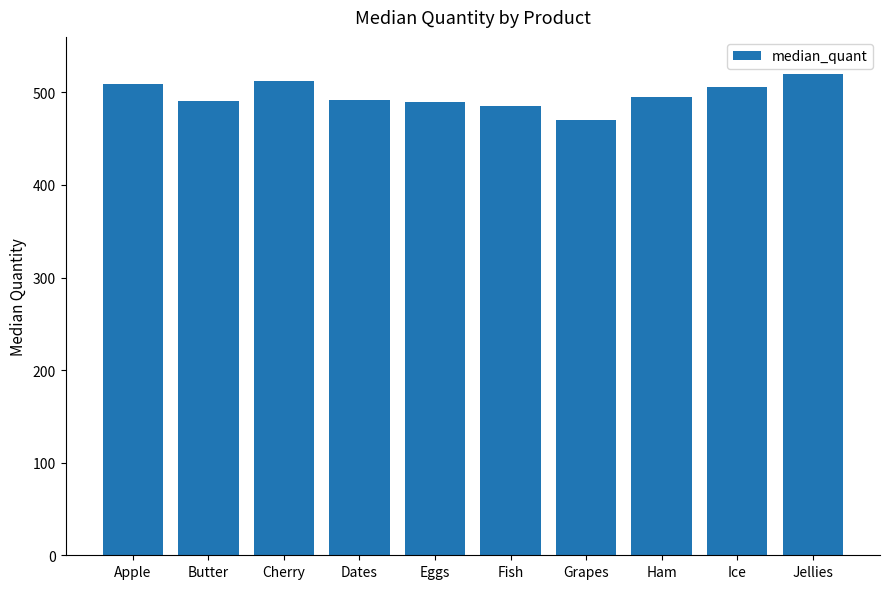

What position from the right is Cherry?

8